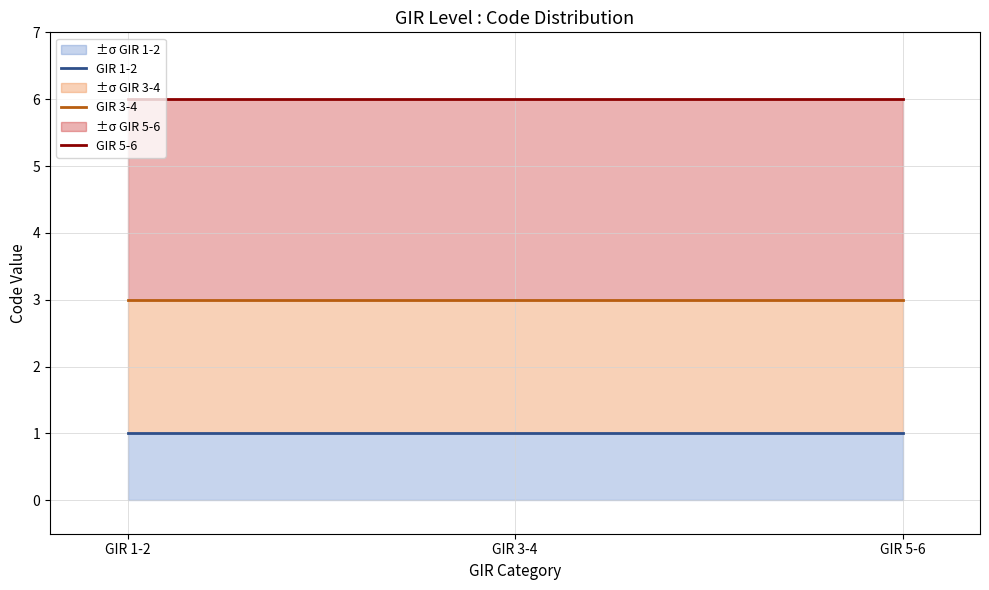

Reading left to right, transcribe all the data shown in this chart.

GIR 1-2: GIR 1-2=1	GIR 3-4=1	GIR 5-6=1
GIR 3-4: GIR 1-2=3	GIR 3-4=3	GIR 5-6=3
GIR 5-6: GIR 1-2=6	GIR 3-4=6	GIR 5-6=6